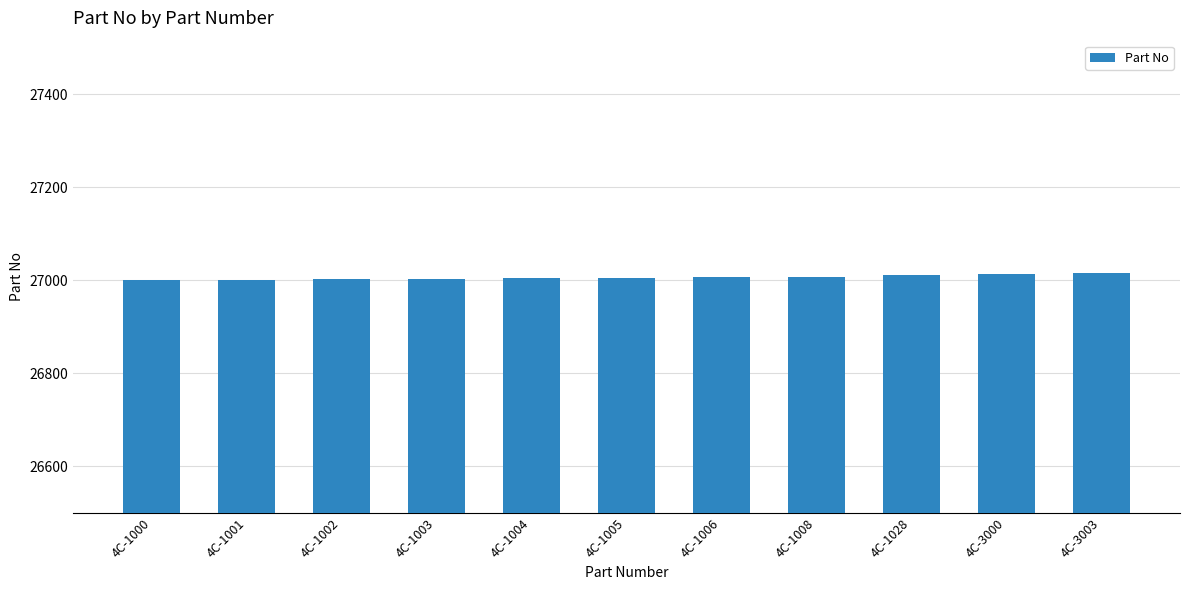

Which has a higher value, 4C-1002 or 4C-1028?

4C-1028